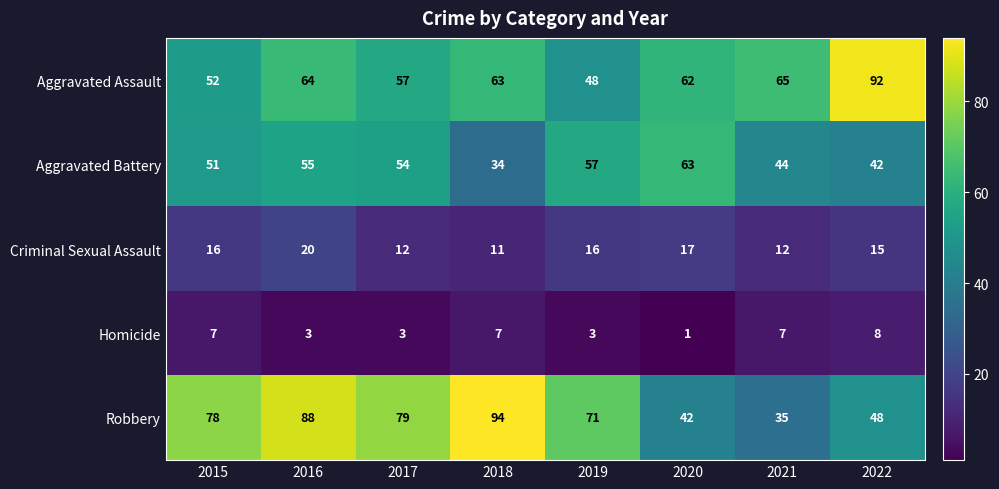

Which series changed the most between 2016 and 2018?

Aggravated Battery